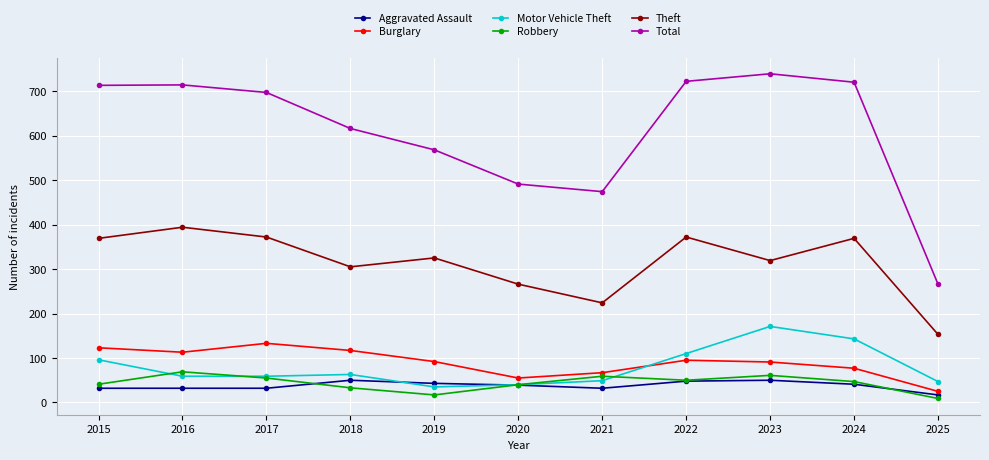

Where does the Motor Vehicle Theft series first go above 59?

2015